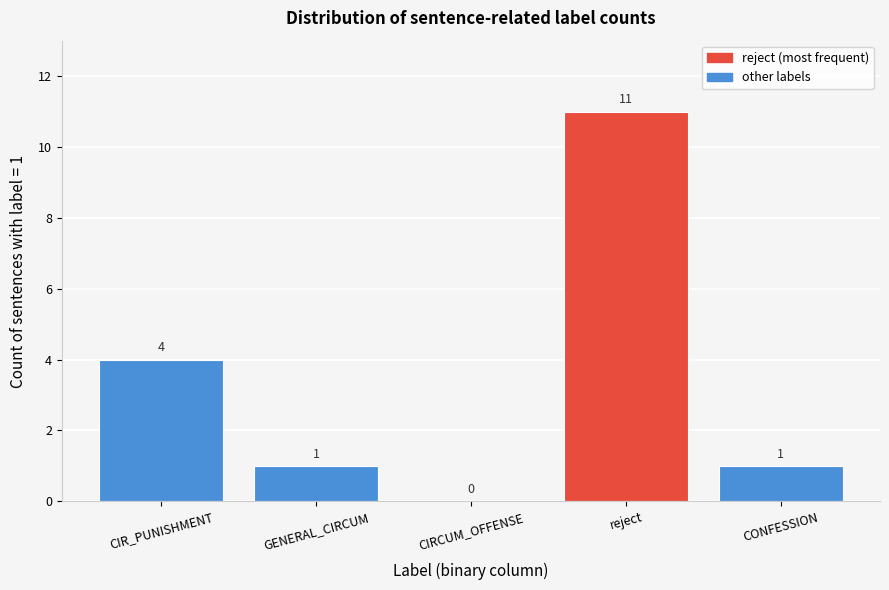

Reading left to right, what are all the values shown in this chart?

CIR_PUNISHMENT=4	GENERAL_CIRCUM=1	CIRCUM_OFFENSE=0	reject=11	CONFESSION=1